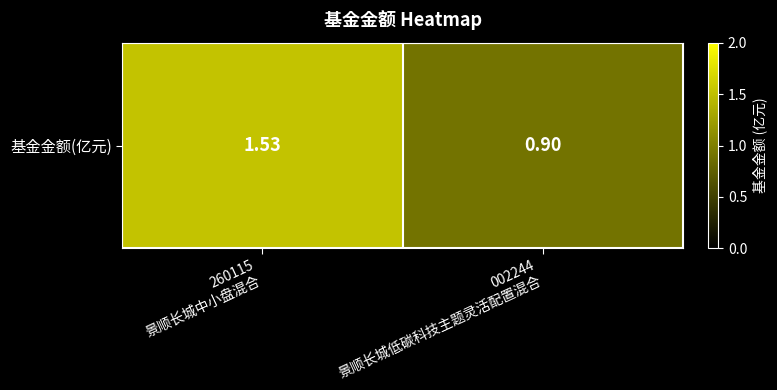

List the labels in order of value, largest first.

260115
景顺长城中小盘混合, 002244
景顺长城低碳科技主题灵活配置混合